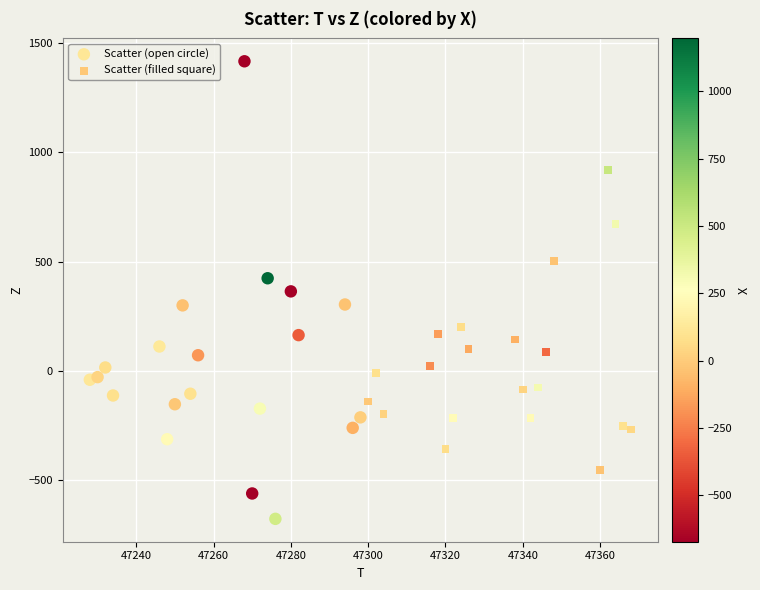

Which series reaches the maximum Y coordinate?

Scatter (open circle)